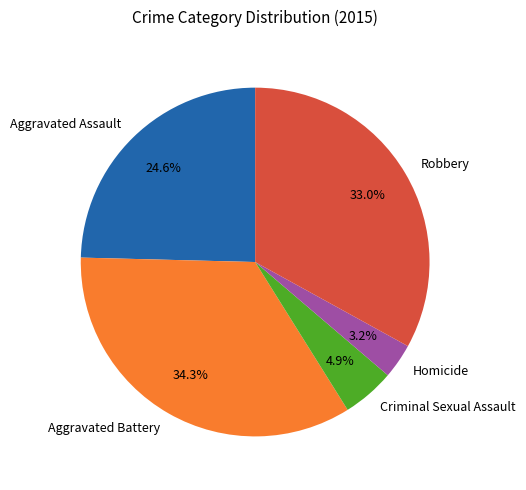

Is Robbery the majority of the pie?

No